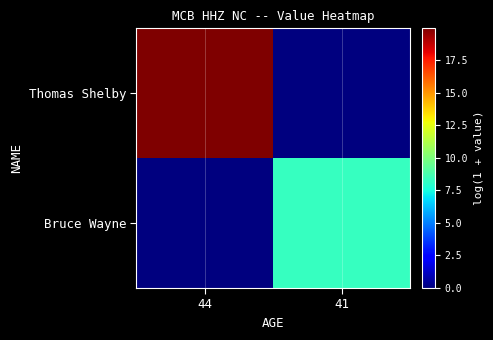

What is the greatest value displayed?

19.9